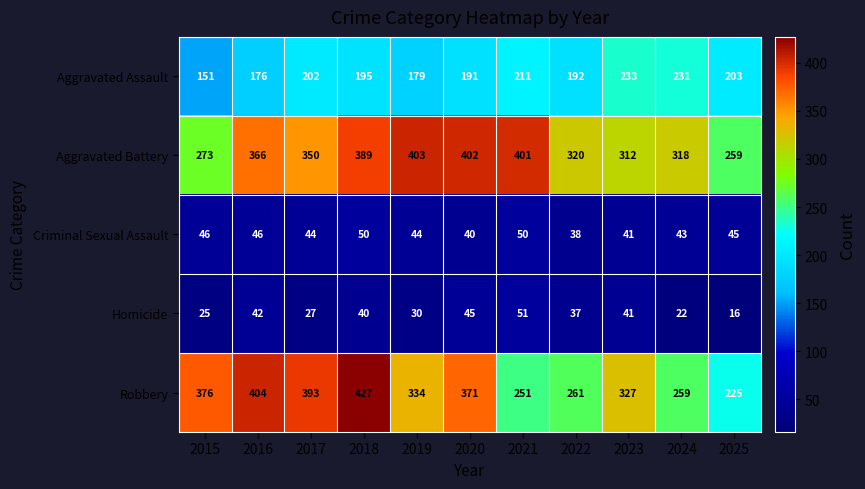

At how many categories does at least one series exceed 396?

5